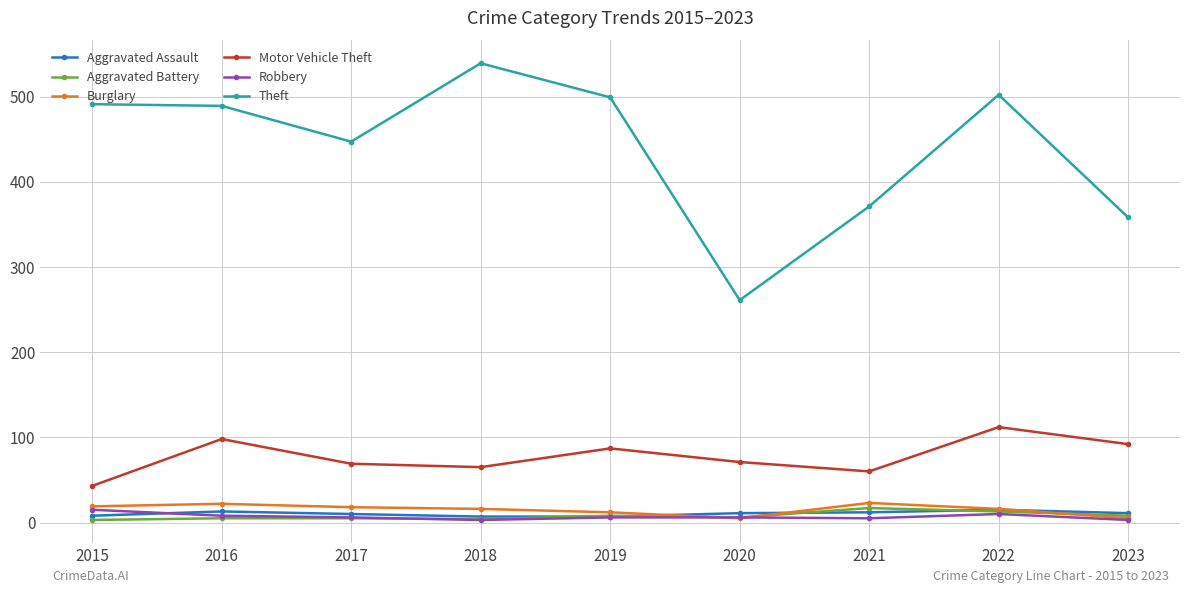

Read the Robbery value at 2022.

10